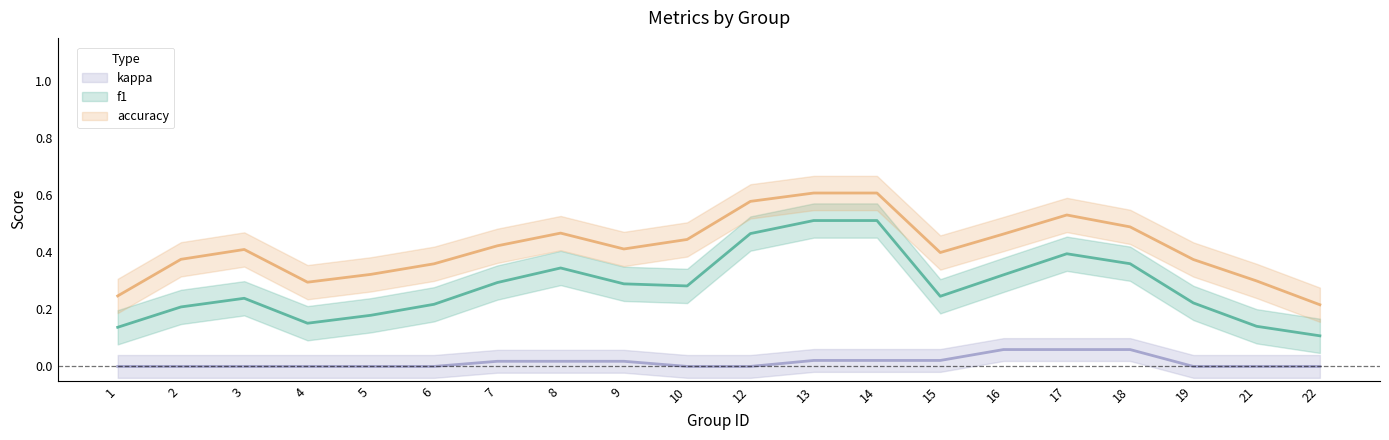

The f1 series shows 0.0 at 5. True or false?

False